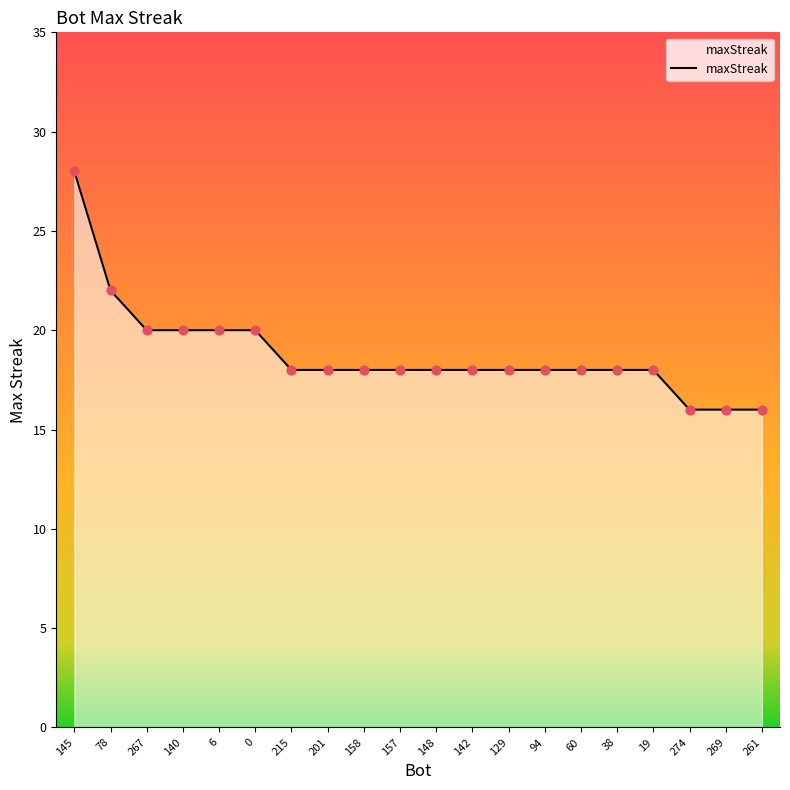

What is the change in value from 267 to 269?

-4